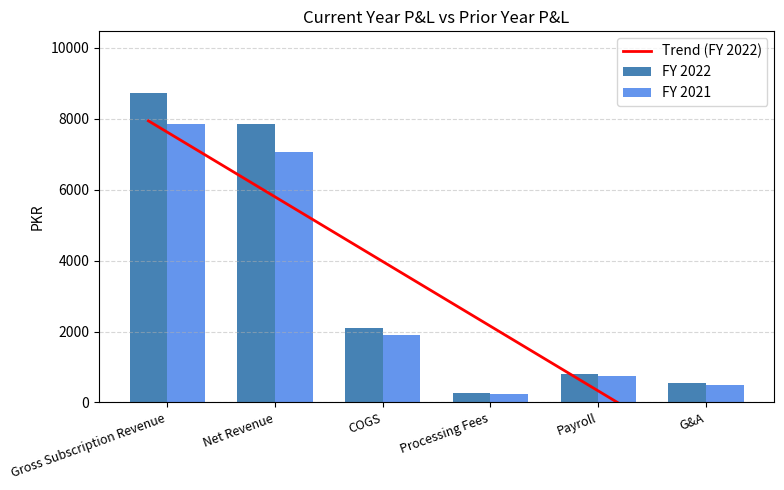

The value of FY 2021 at COGS is 1890.0. True or false?

True